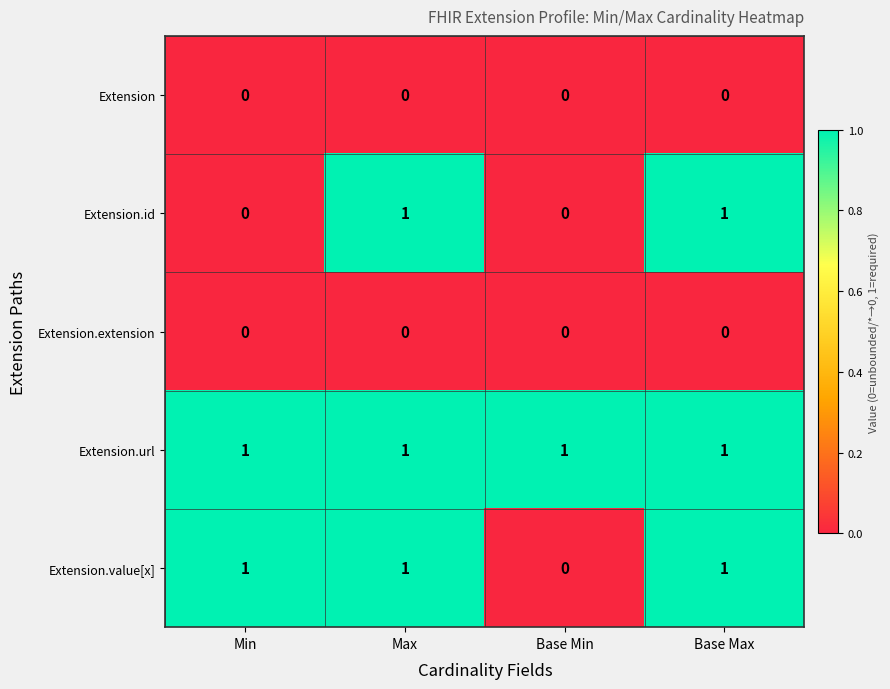

What is the sum of all Extension.value[x] values?

3